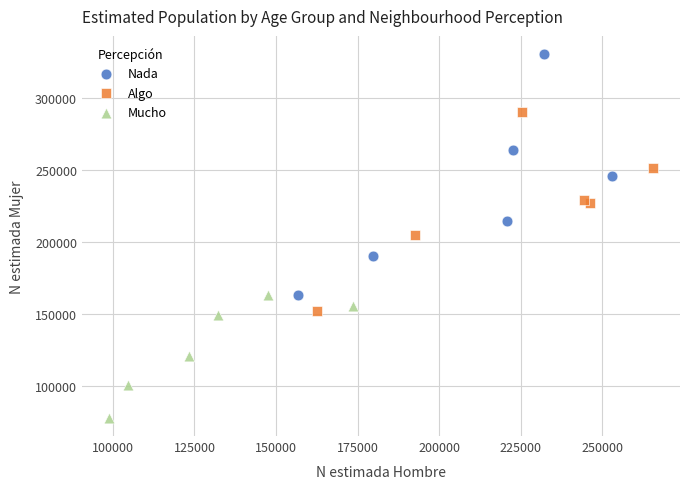

Which series reaches the minimum Y coordinate?

Mucho